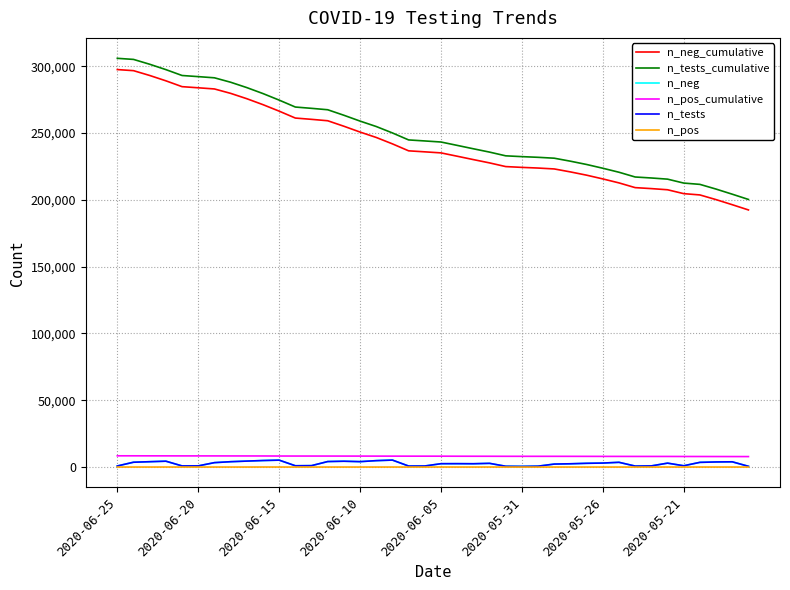

What is the minimum value for n_pos_cumulative?

7845